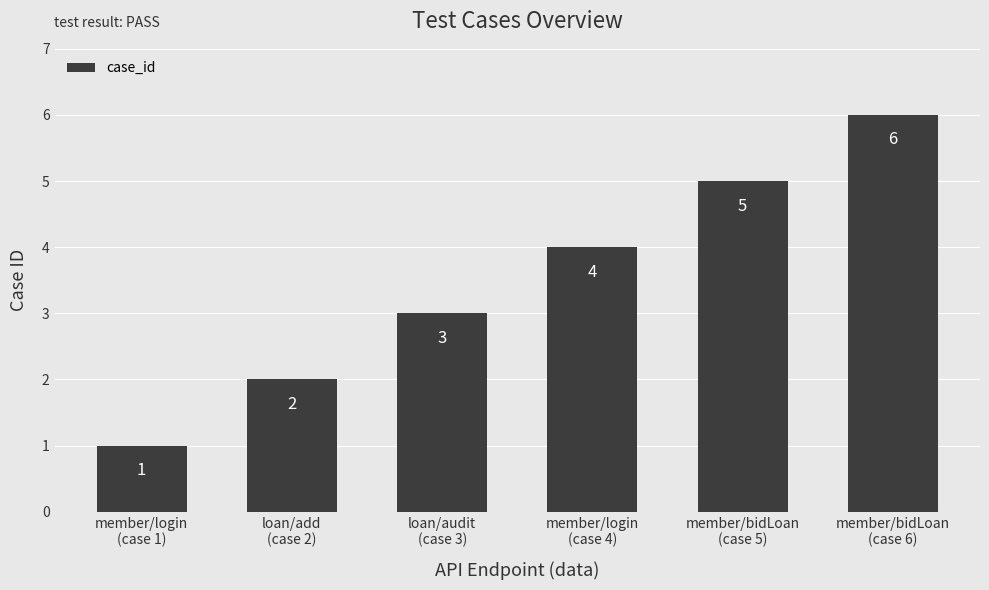

How many data points are less than 4?

3